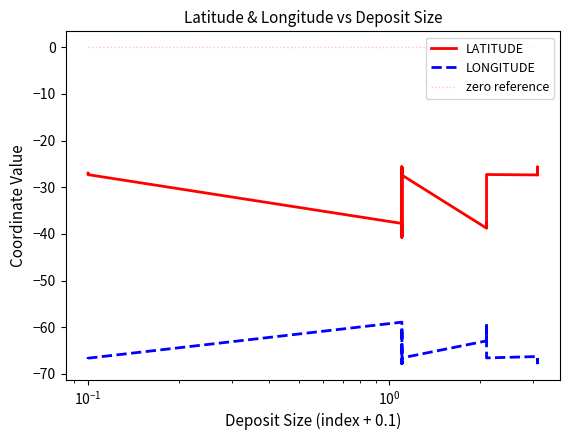

Does the chart have visible grid lines?

No